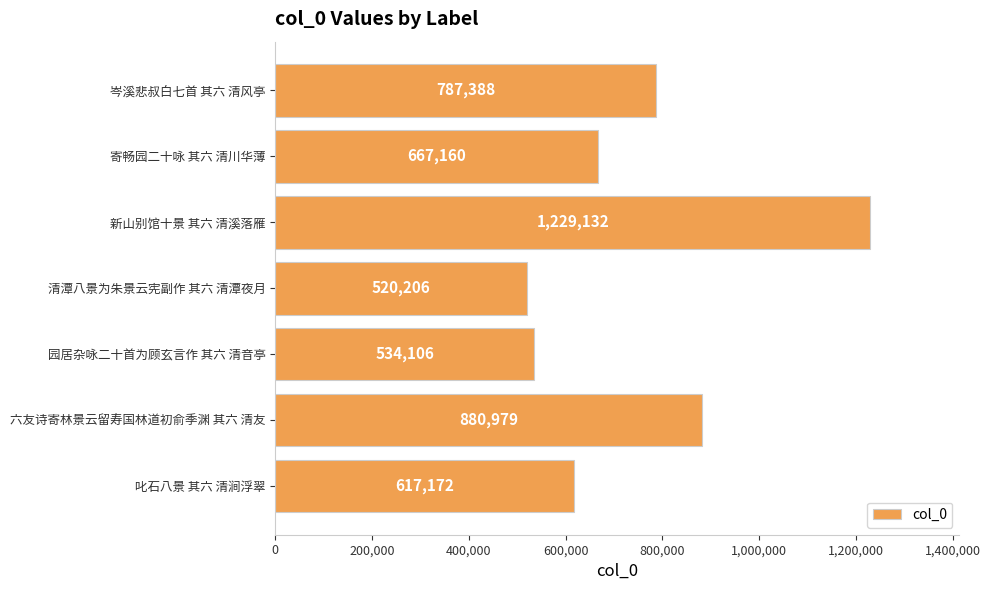

Reading bottom to top, what are all the values shown in this chart?

叱石八景 其六 清涧浮翠=617172	六友诗寄林景云留寿国林道初俞季渊 其六 清友=880979	园居杂咏二十首为顾玄言作 其六 清音亭=534106	清潭八景为朱景云宪副作 其六 清潭夜月=520206	新山别馆十景 其六 清溪落雁=1229132	寄畅园二十咏 其六 清川华薄=667160	岑溪悲叔白七首 其六 清风亭=787388